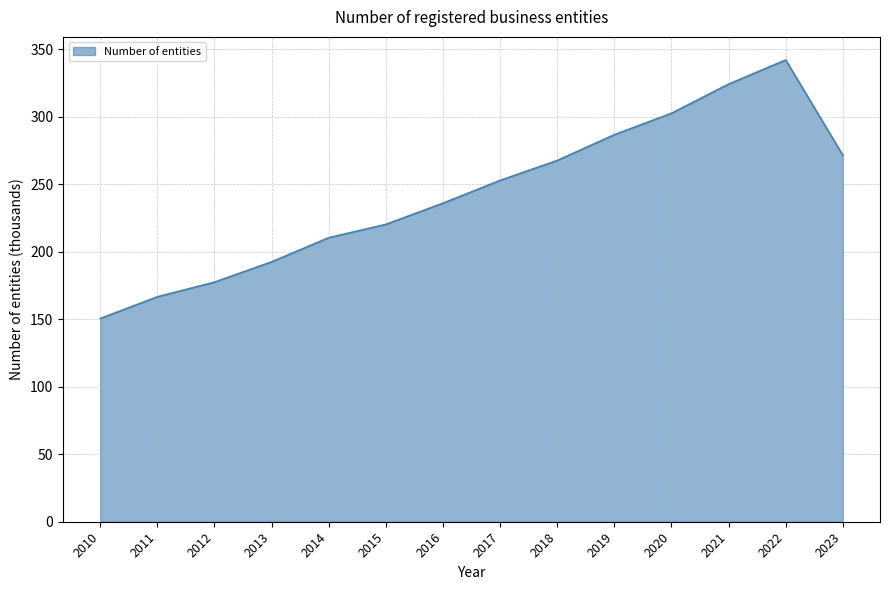

What is the difference between the maximum and minimum values?

191.6